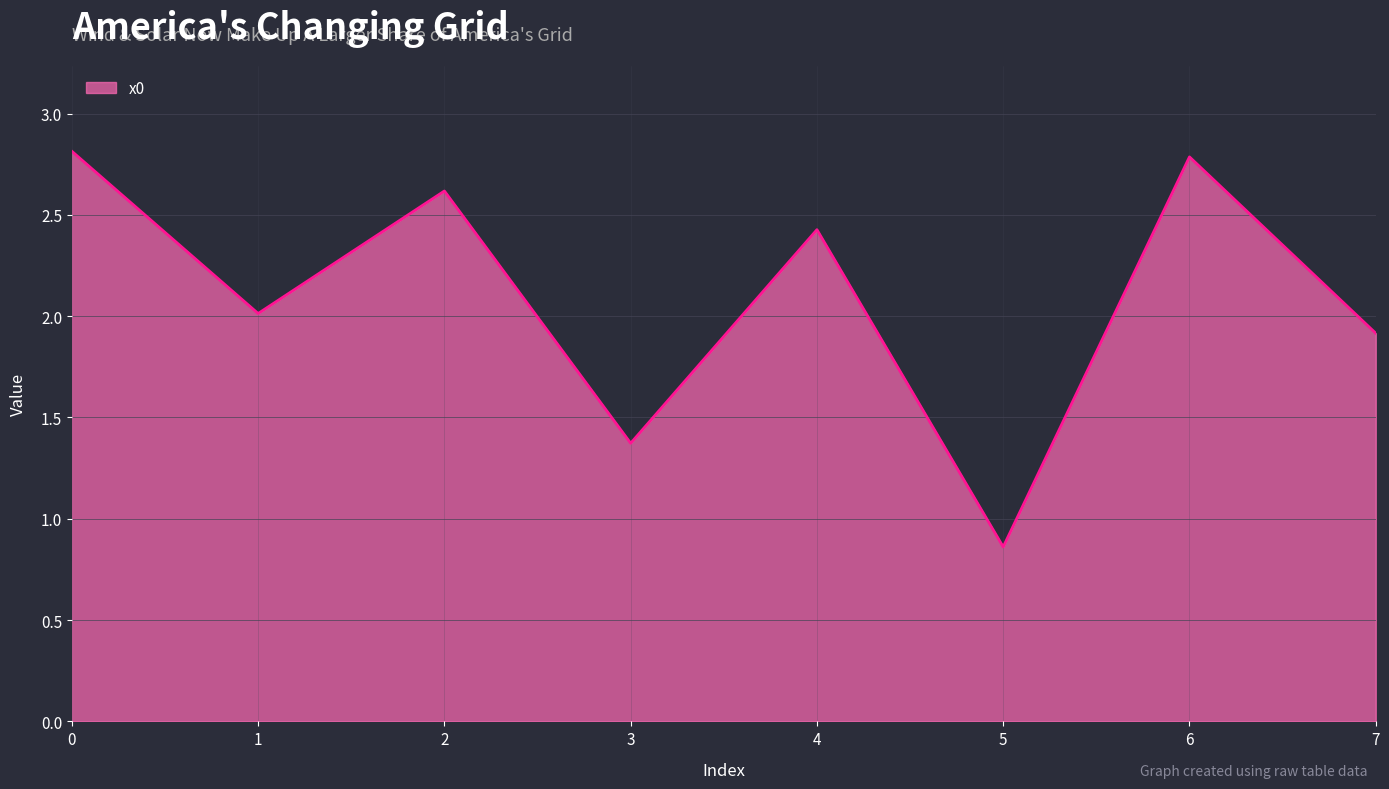

True or false: the data shows 0.6 at 7.

False